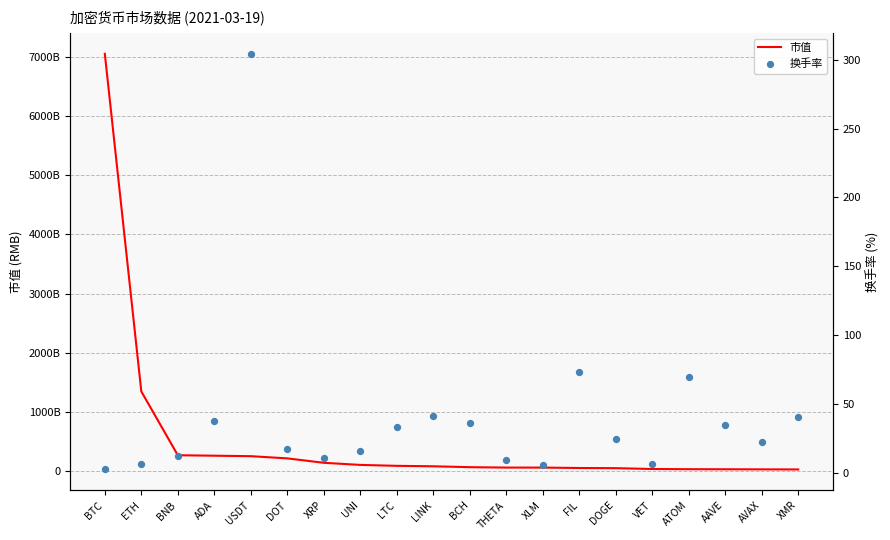

Which series has the widest spread of Y values?

市值